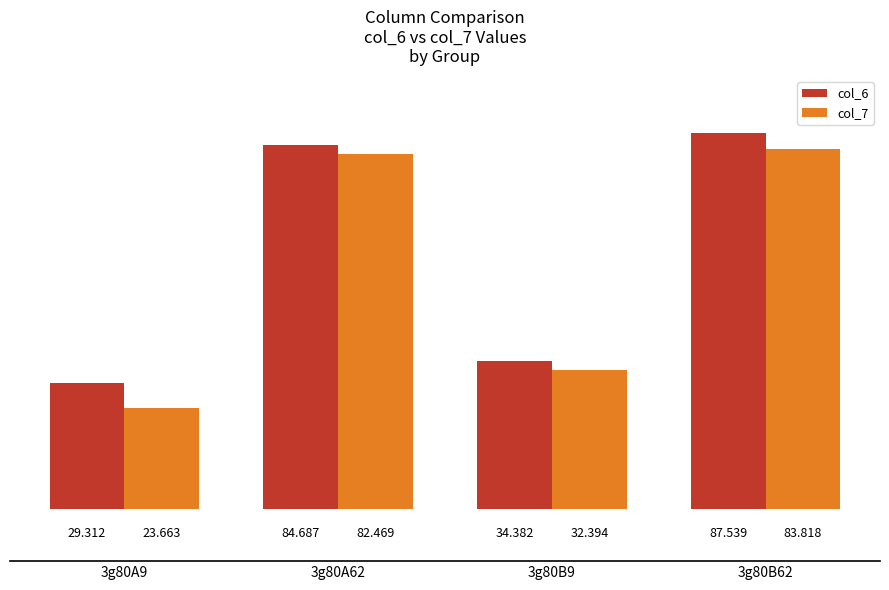

Which label corresponds to the smallest value in the chart?

3g80A9